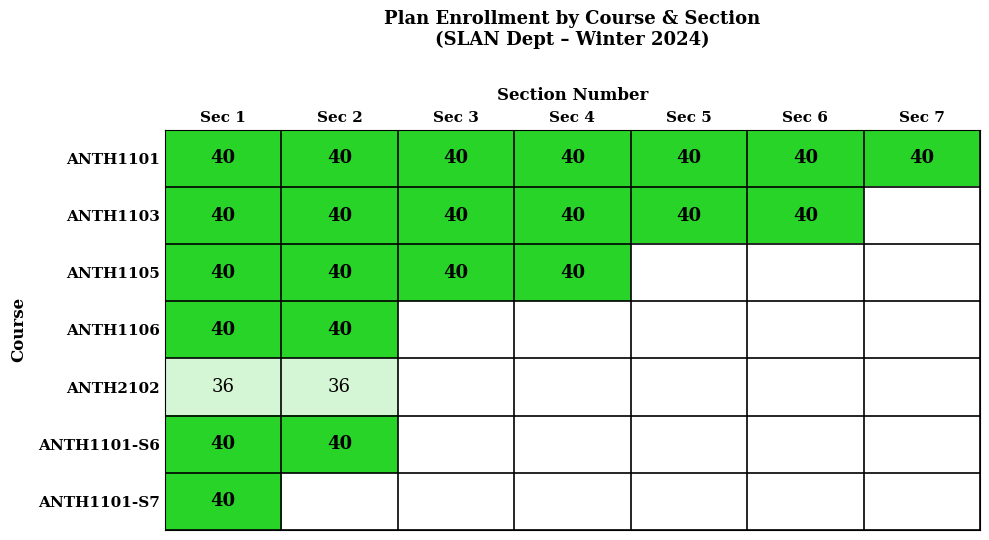

Is it true that ANTH1103 equals 59.1 at Sec 1?

False